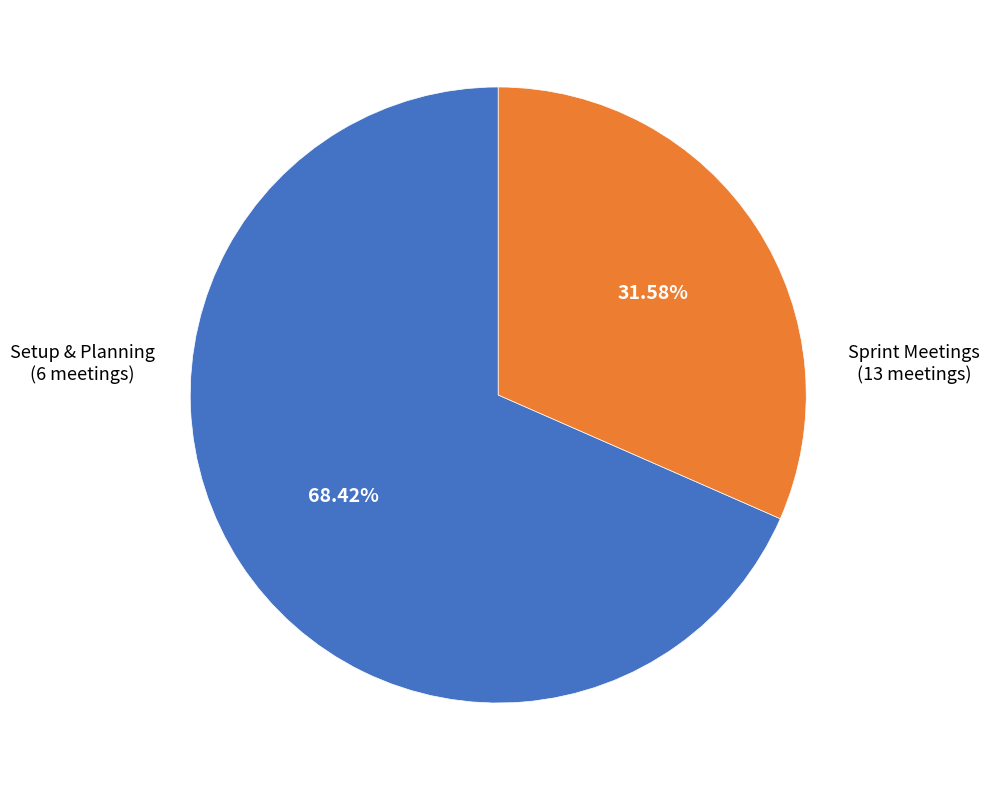

Is there any slice that represents more than half of the pie?

Yes